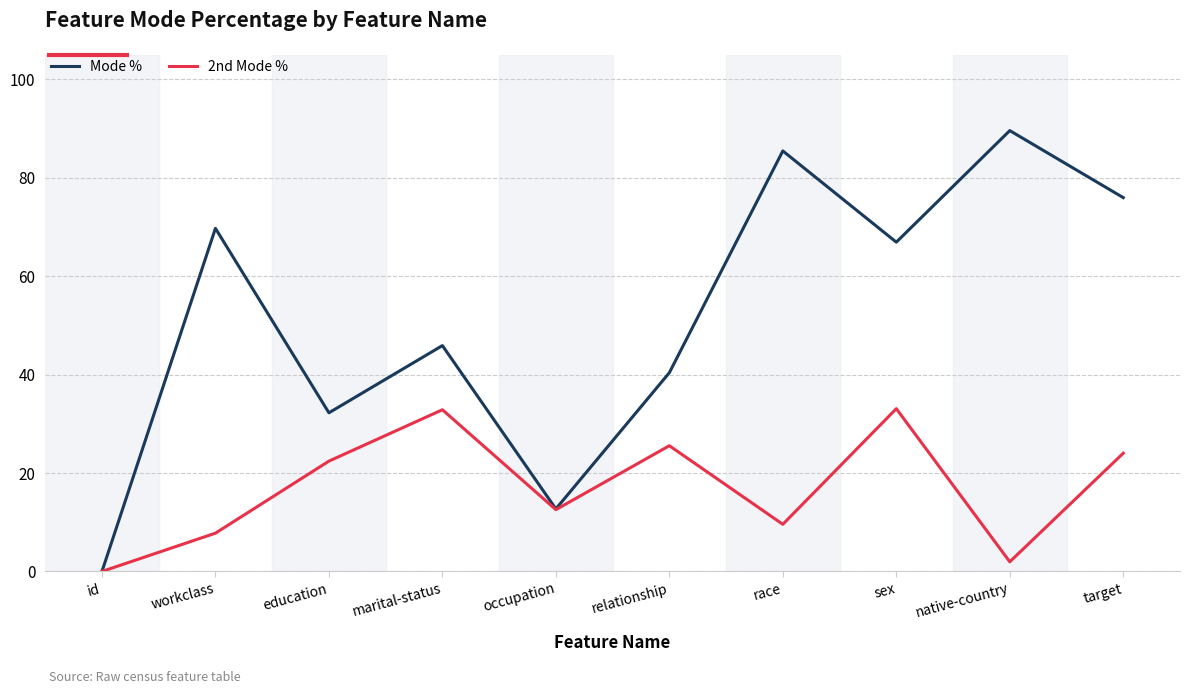

What are all the series names shown in the legend?

Mode %, 2nd Mode %